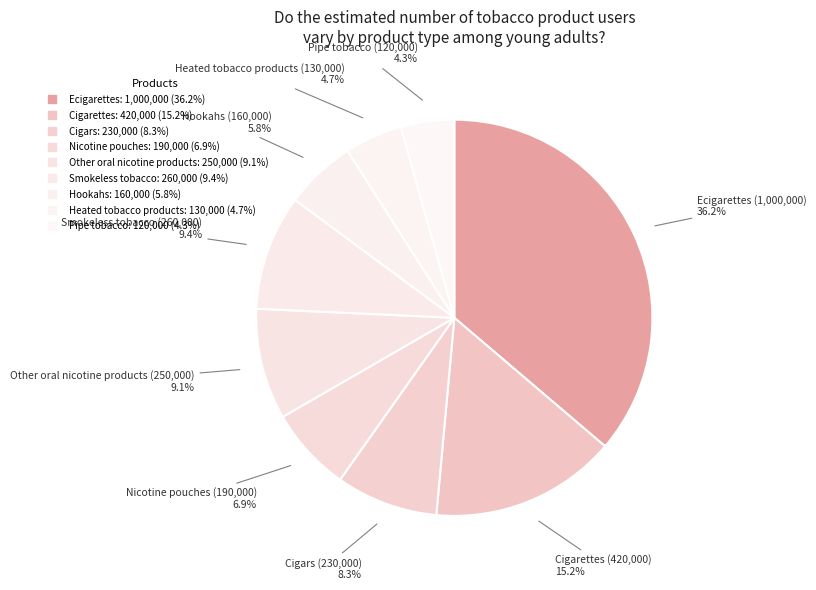

Does Other oral nicotine products account for over 50% of the chart?

No